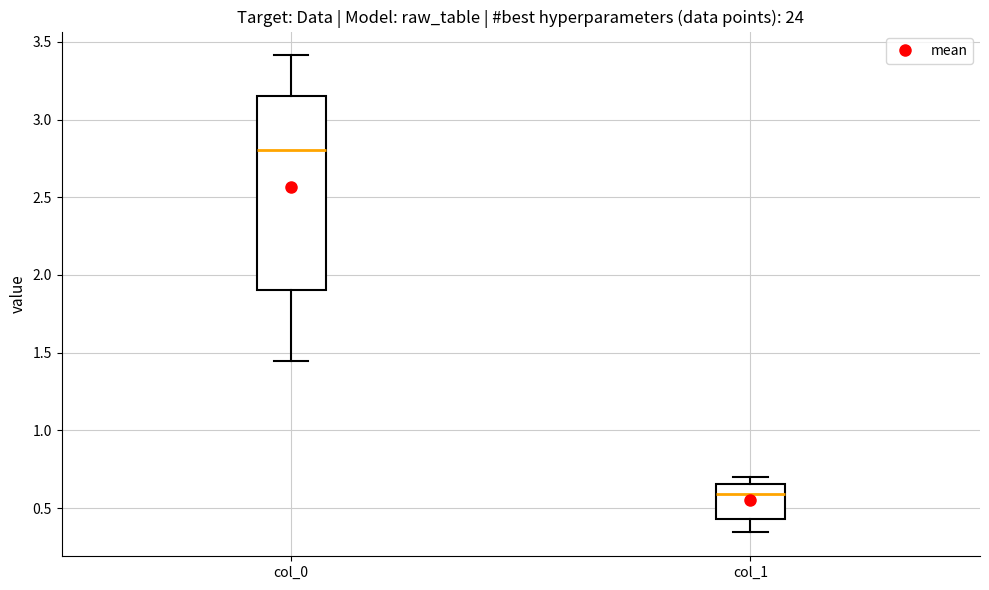

Reading left to right, transcribe this box plot: for each box, give where its median line is, the range the box spans, and where its two whiskers end, as read against the y-axis. The values are not printed on the chart, so give them approximately, as read against the axis.

col_0: median 2.80, box 1.90 to 3.15, whiskers 1.45 to 3.40
col_1: median 0.60, box 0.45 to 0.65, whiskers 0.35 to 0.70